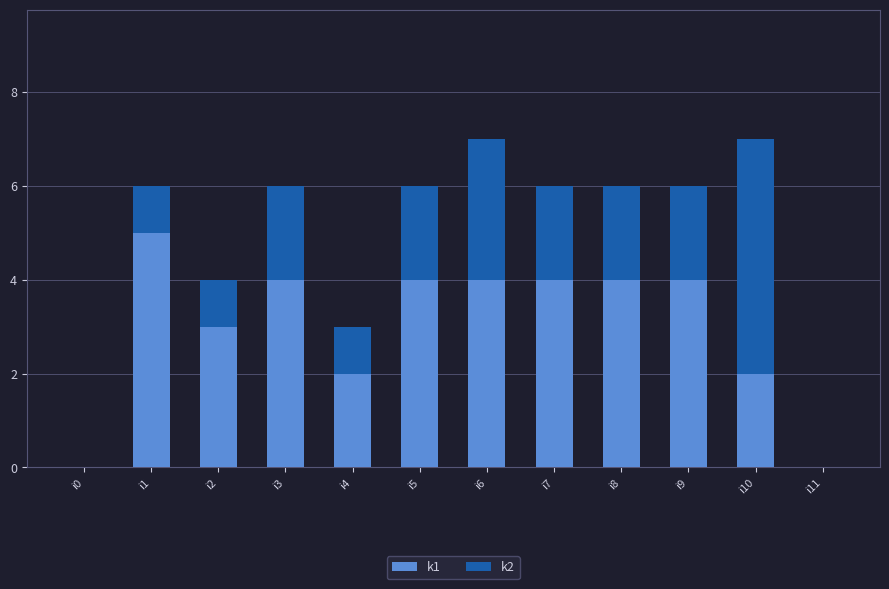

Does the chart contain stacked bars?

Yes